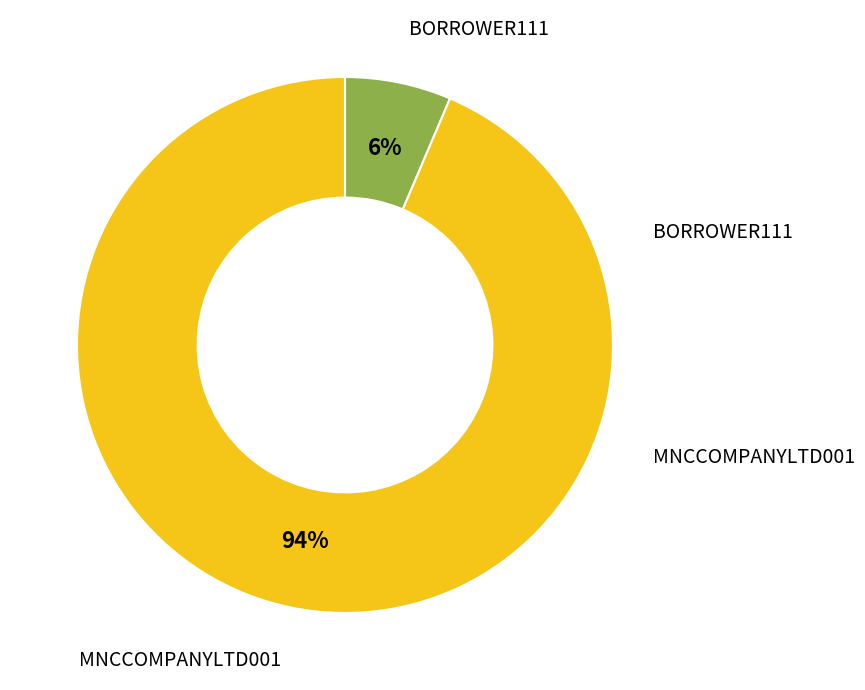

To the nearest percent, what is the average slice percentage?

50%